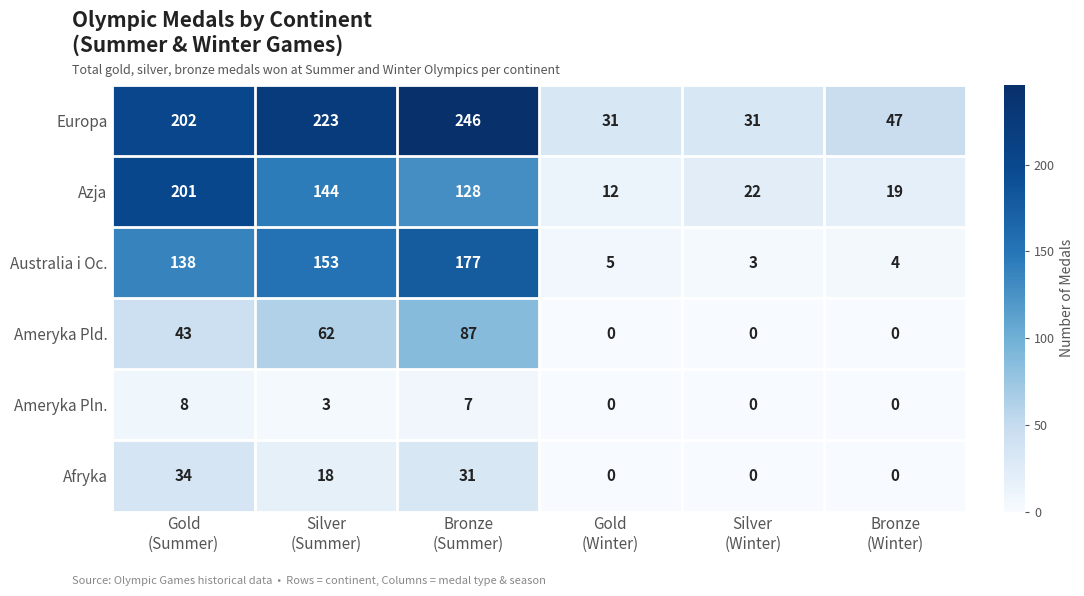

Between Gold
(Summer) and Gold
(Winter), which series saw the biggest shift?

Azja